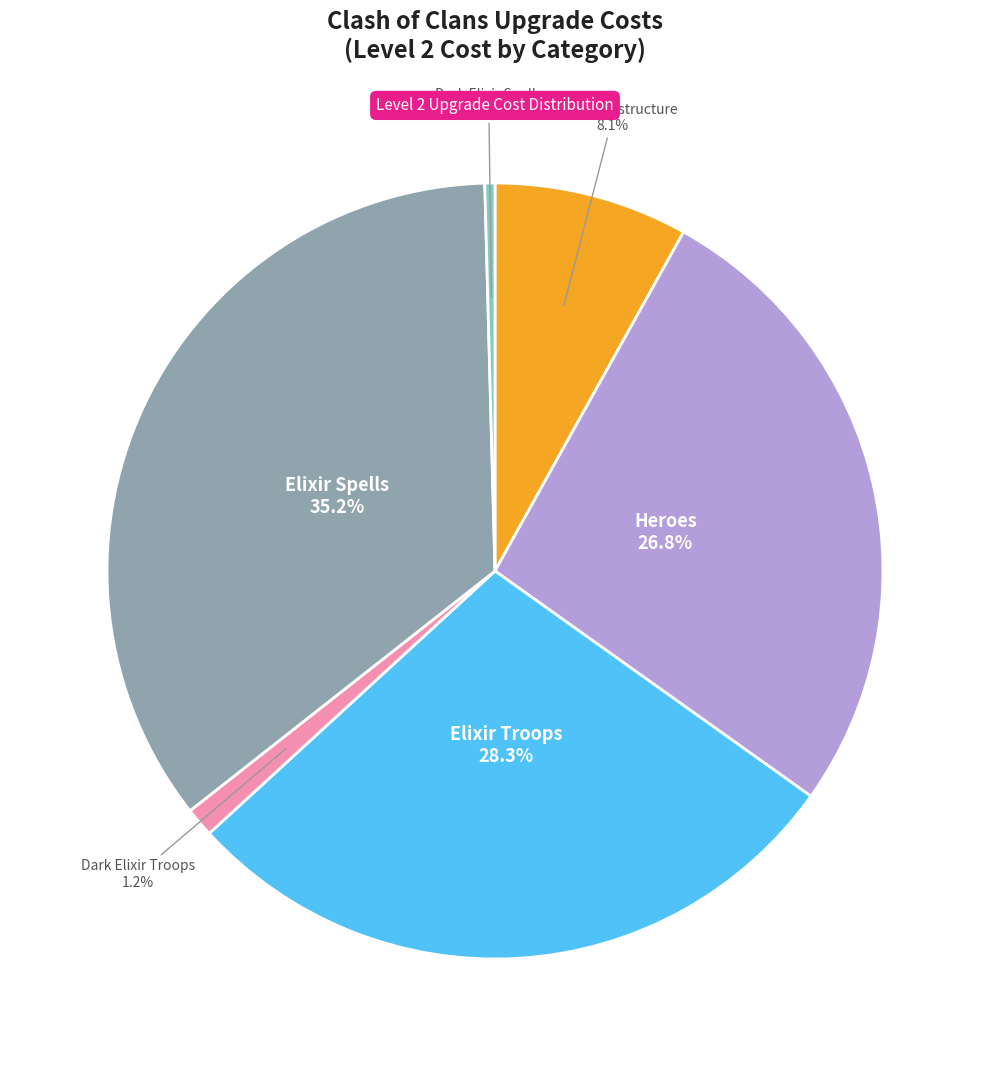

Does any single category account for the majority?

No